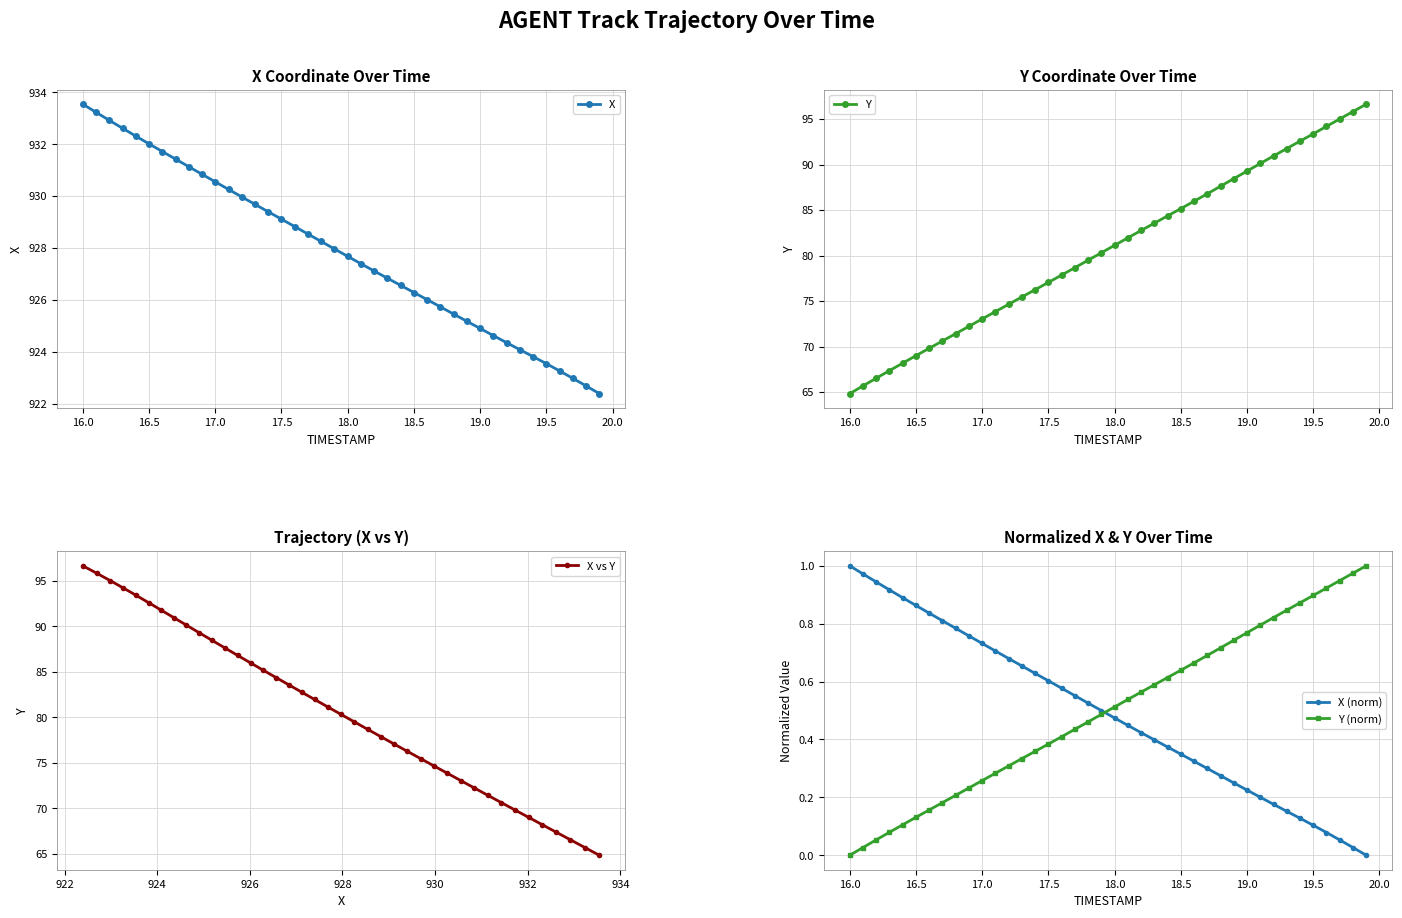

What is the average value of the X (norm) series?

0.5